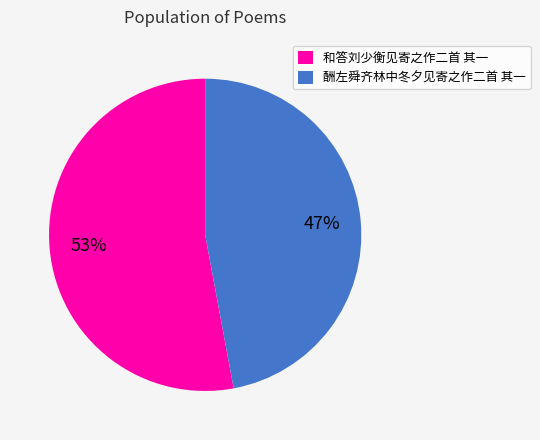

How many slices are in this pie chart?

2